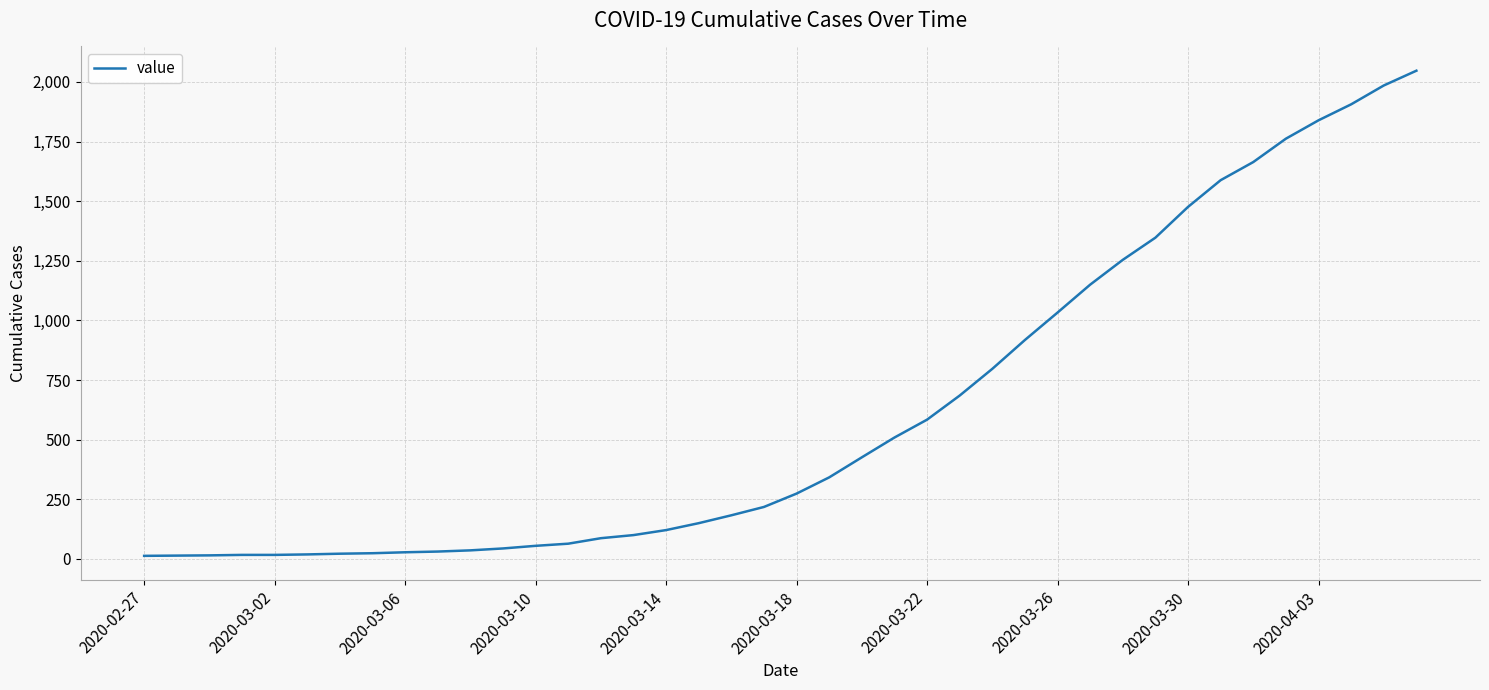

How many categories are shown in the chart?

40